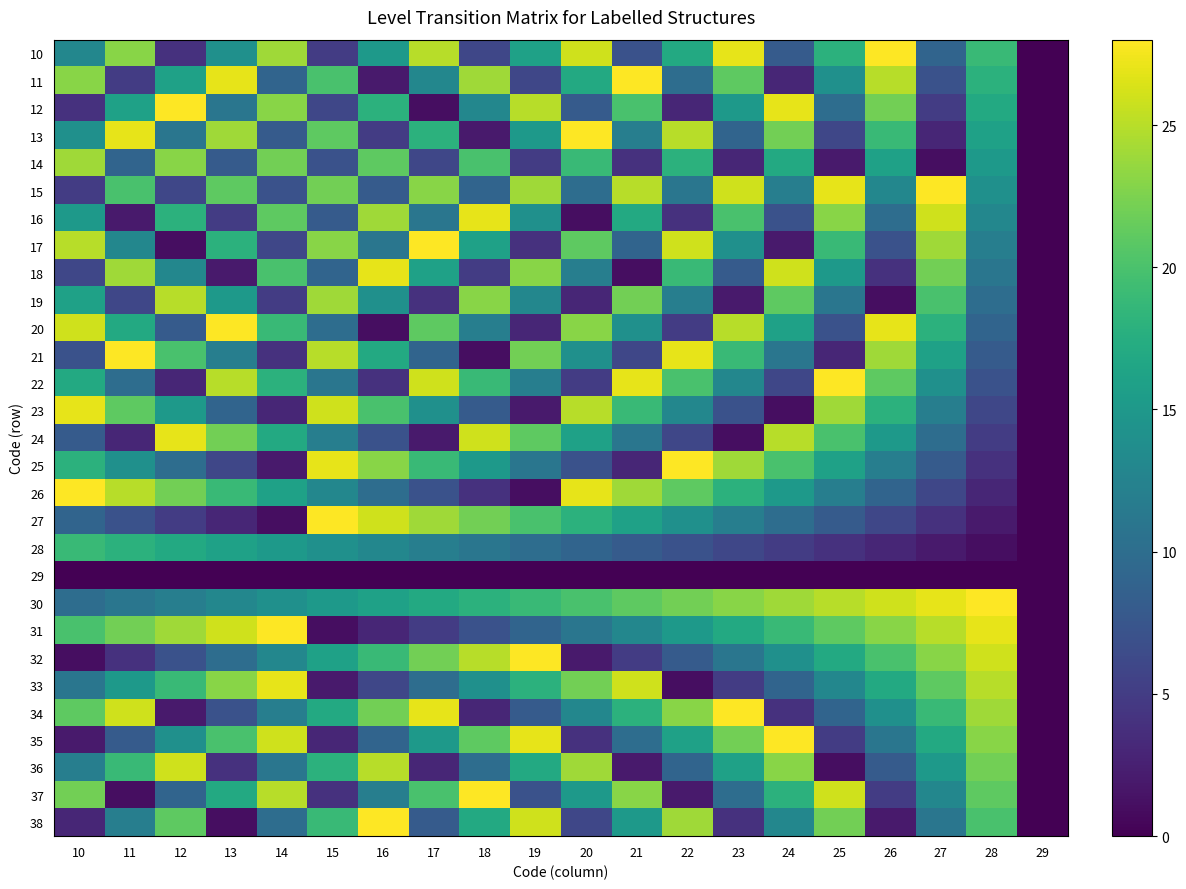

How many data points does each series have?

20